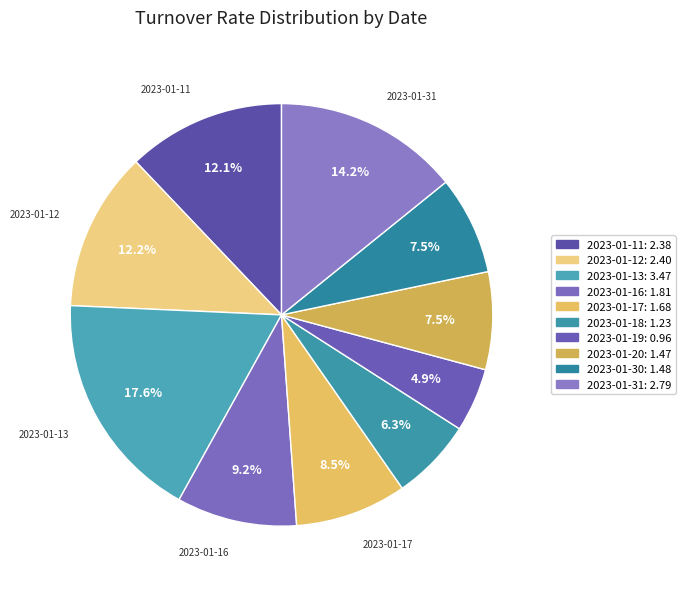

The 2023-01-17 slice represents 1% of the pie. True or false?

False